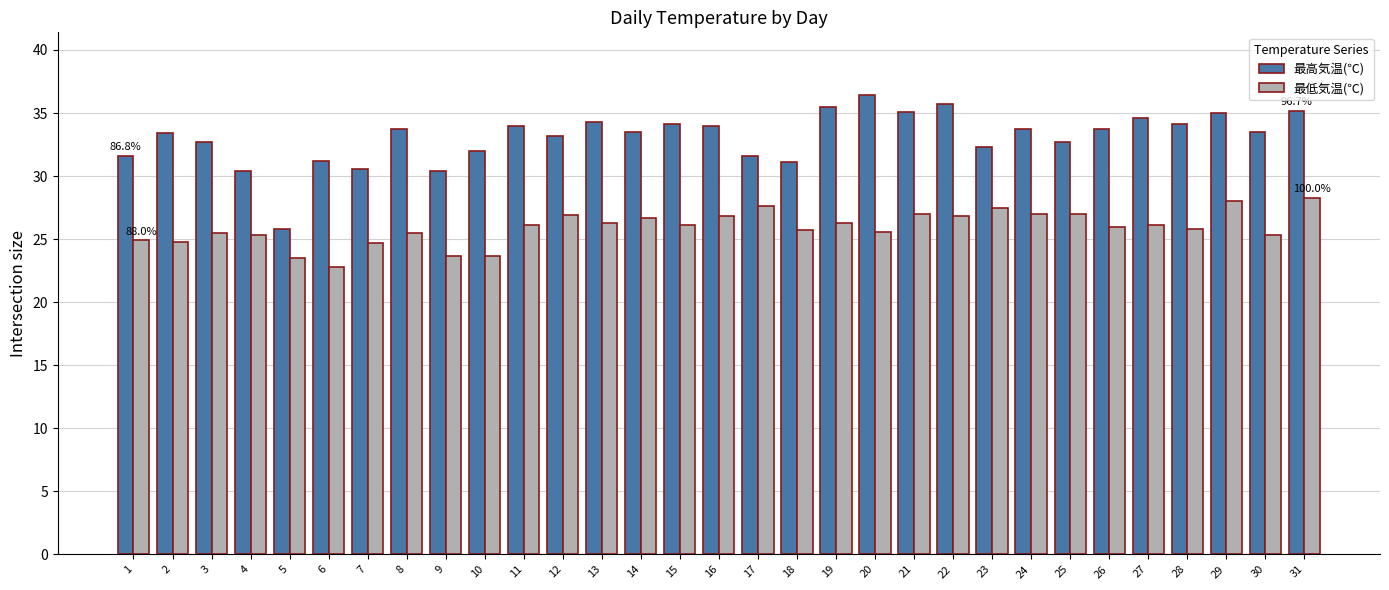

Is the value of 最低気温(℃) at 9 greater than the value of 最高気温(℃) at 20?

No